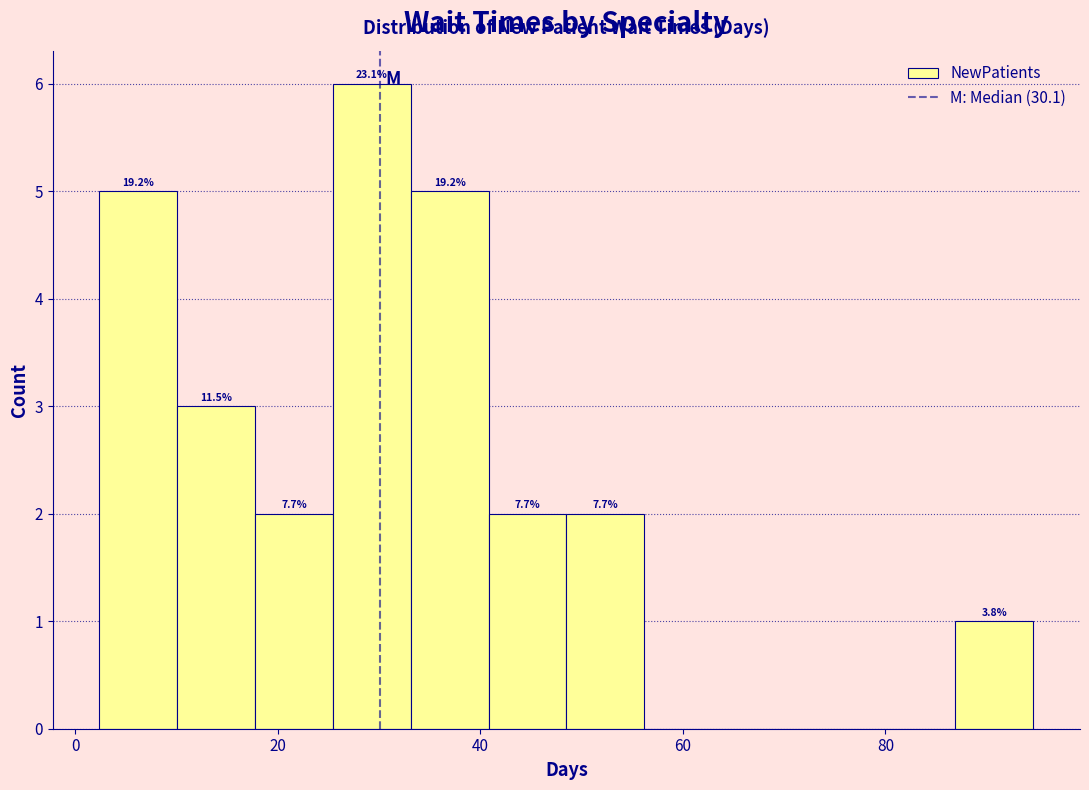

Read against the x-axis, roughly where is the centre of the tallest bar?

30